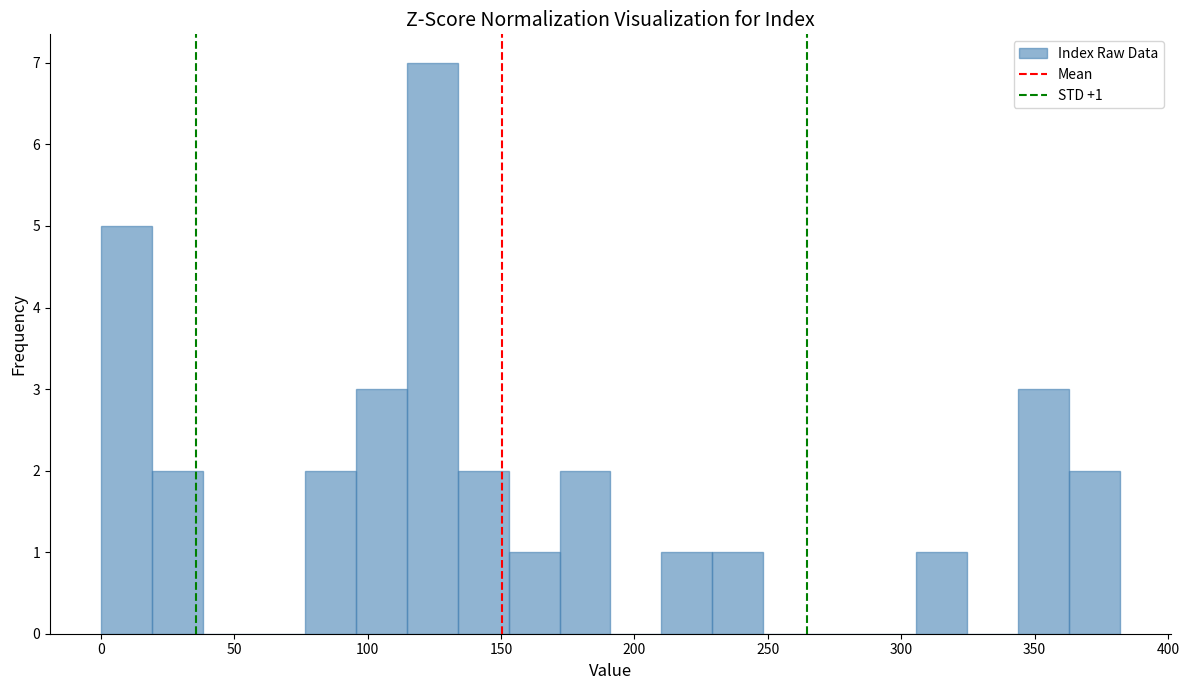

Read against the x-axis, roughly where is the centre of the tallest bar?

125